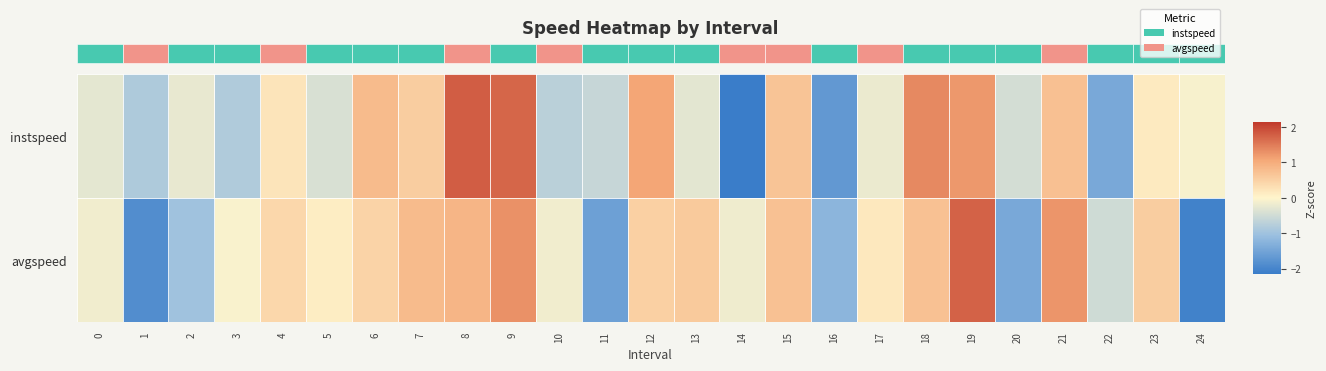

Which category has the lowest value in the instspeed series?

14